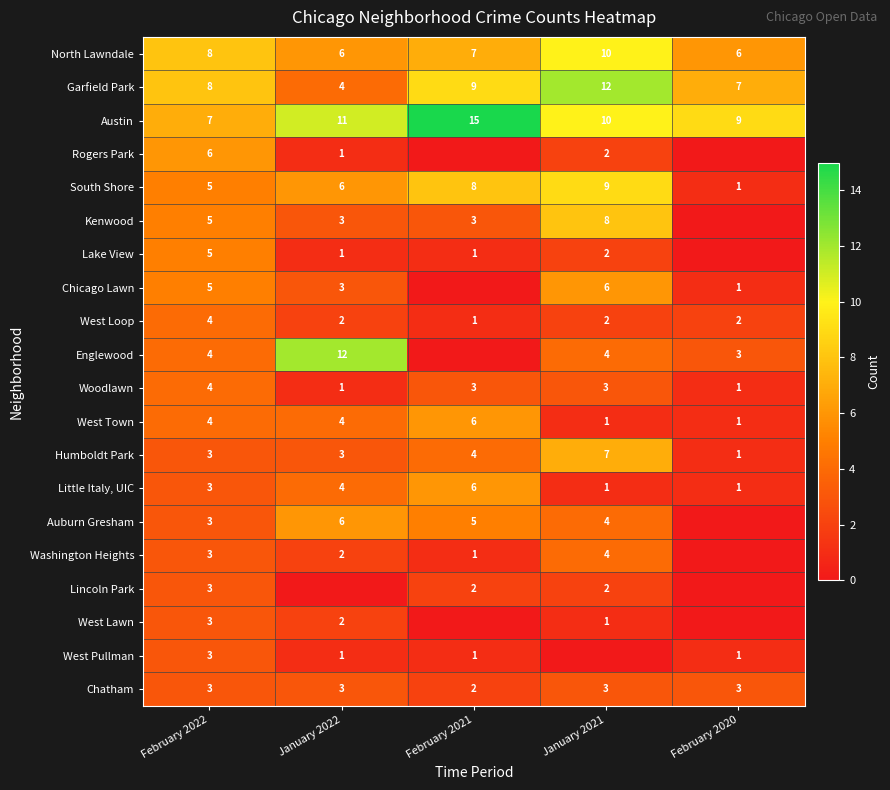

What is the sum of all West Loop values?

11